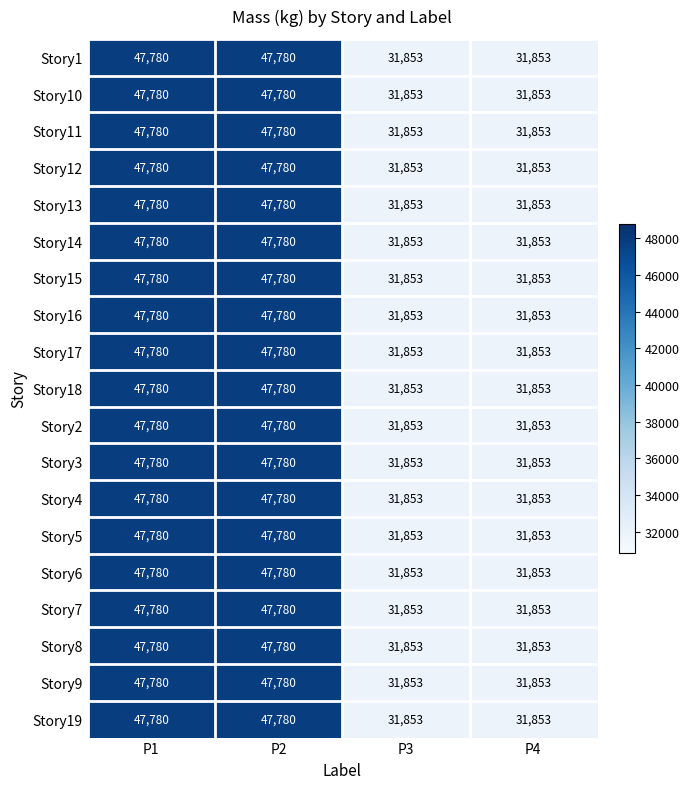

What value does the Story9 series have at P2, to the nearest 10?

47780